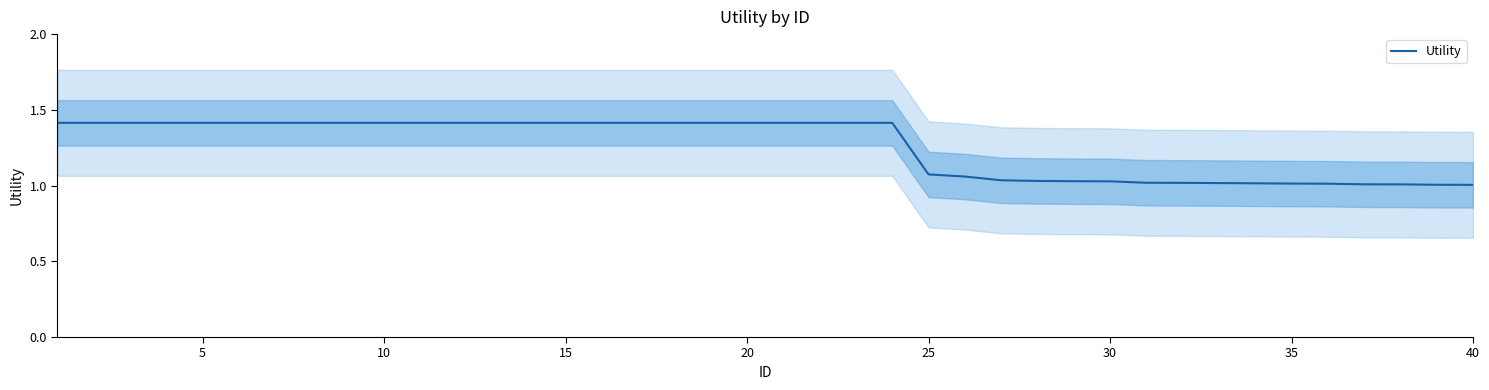

What is the maximum value for Utility?

1.4